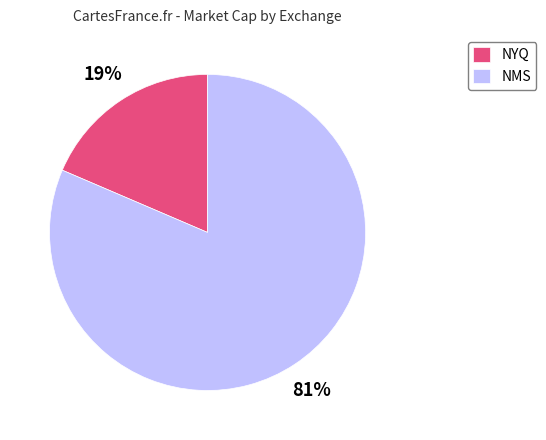

To the nearest percent, what is the combined percentage of NYQ and NMS?

100%